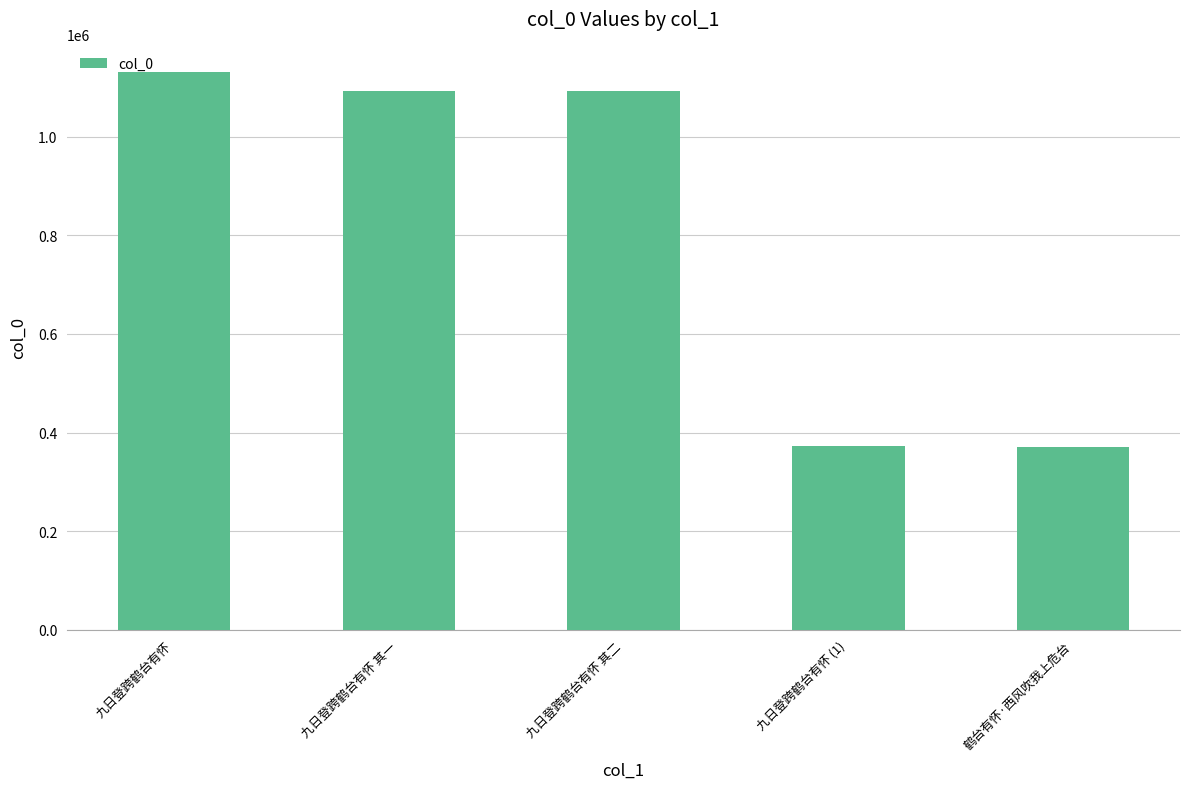

What is the average value?

812378